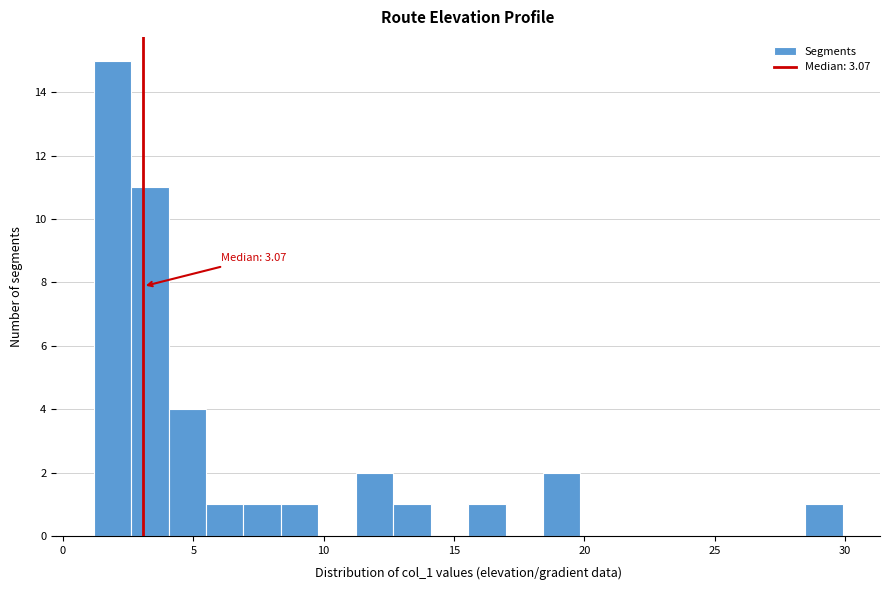

Read against the x-axis, roughly where is the centre of the tallest bar?

2.0